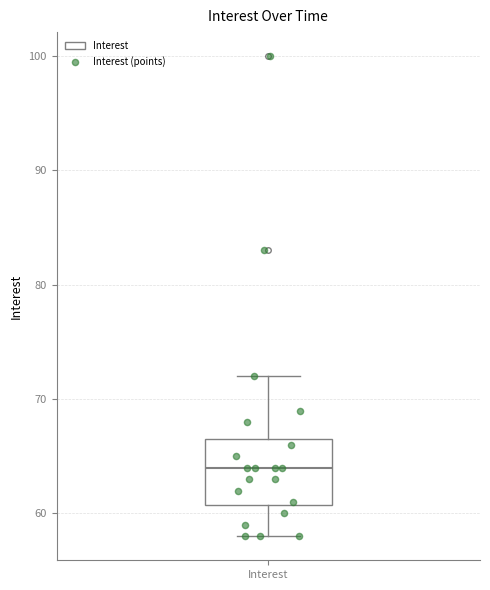

Where does the median line of the box for Interest sit on the y-axis? The values are not printed on the chart, so give them approximately, as read against the axis.

64